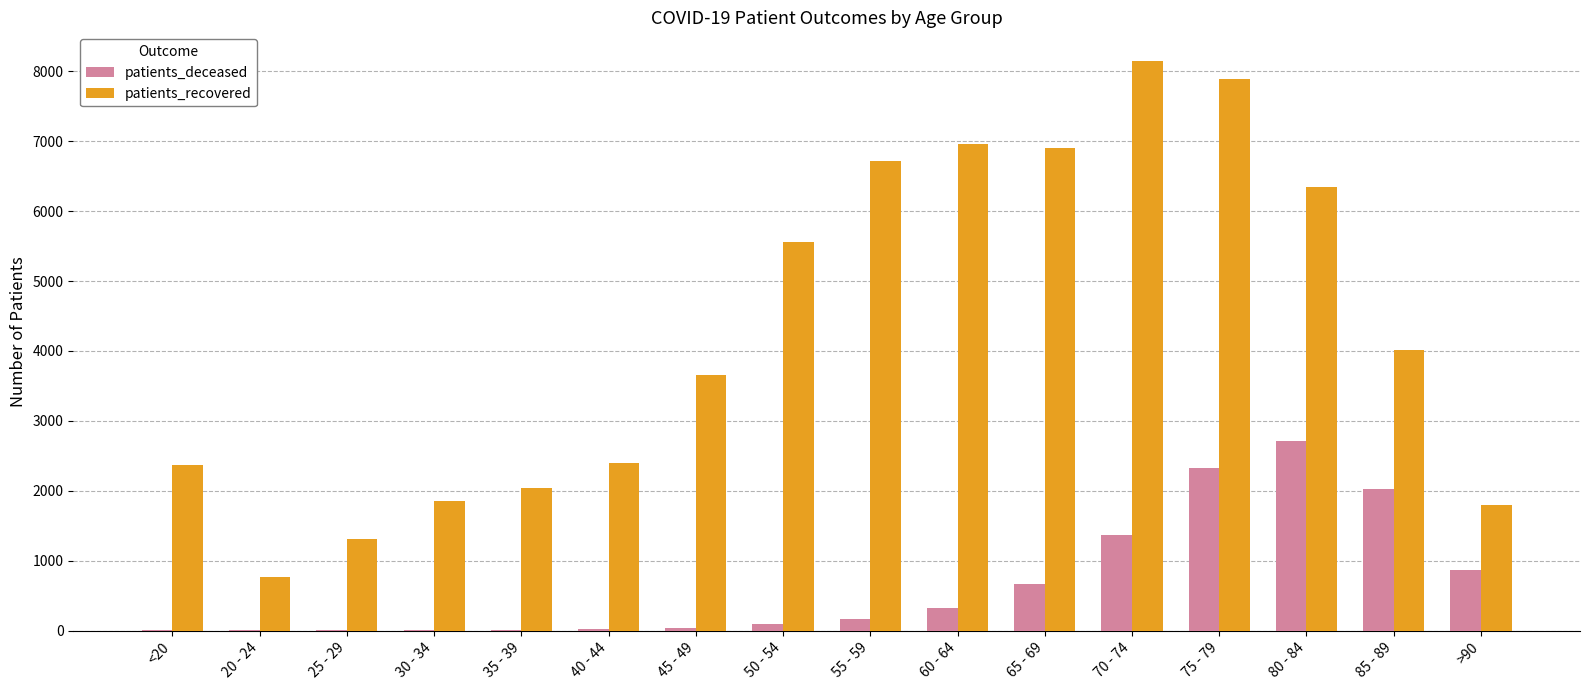

Which series changed the most between 30 - 34 and 80 - 84?

patients_recovered